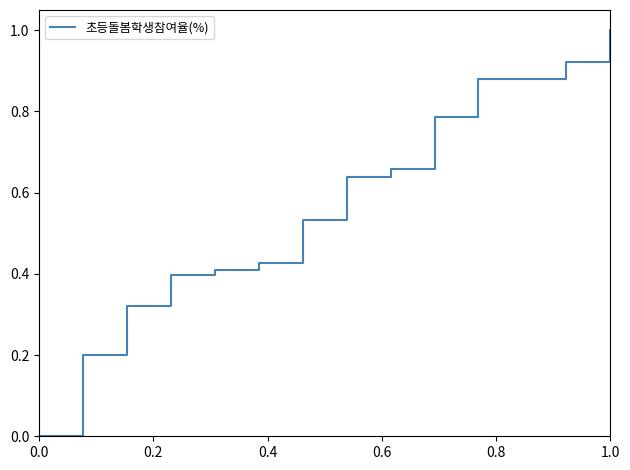

What is the maximum value shown in the chart?

1.0